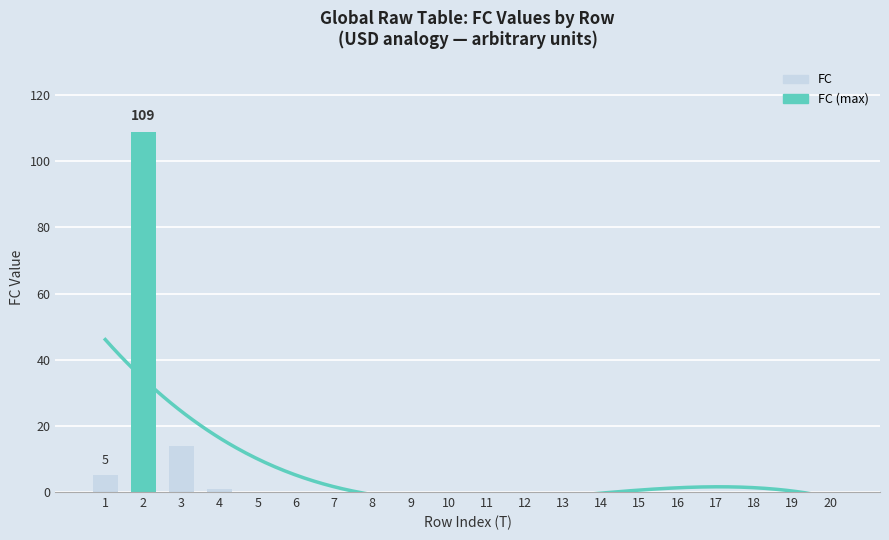

Reading left to right, extract all data points from this chart.

5	109	14	1	0	0	0	0	0	0	0	0	0	0	0	0	0	0	0	0